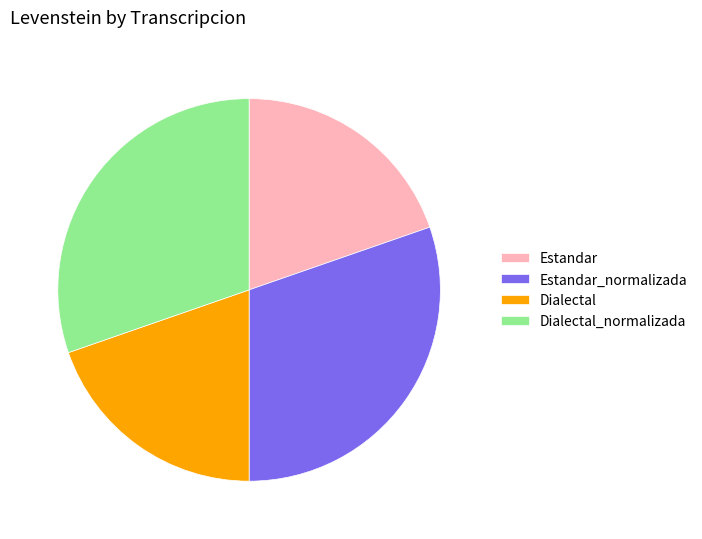

What is the ratio of the value at Estandar to the value at Dialectal_normalizada?

0.6